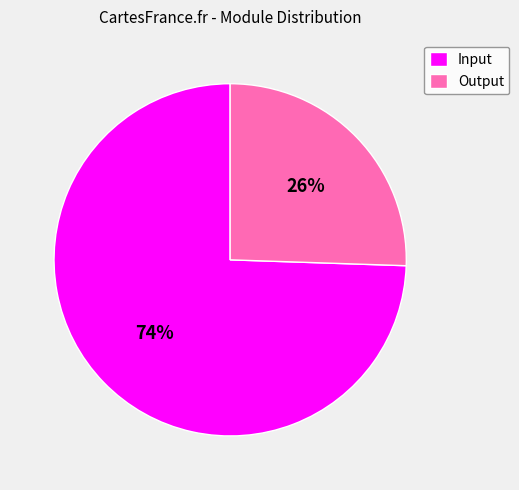

Which has a higher value, Output or Input?

Input